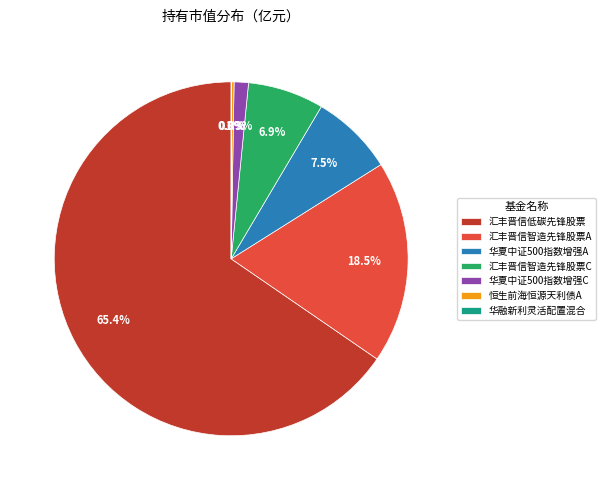

Which slice is the largest?

汇丰晋信低碳先锋股票